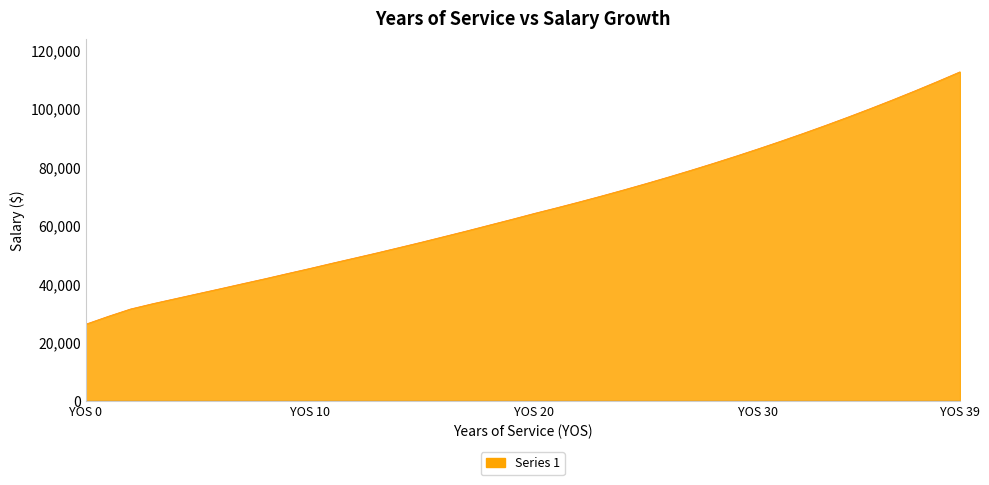

What is the difference between the maximum and minimum values?

86277.0